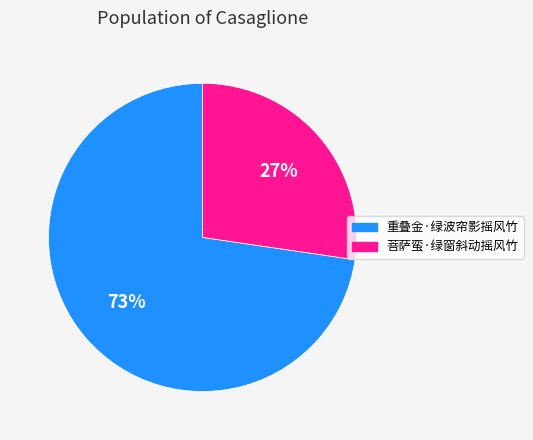

To the nearest percent, what is the combined percentage of 重叠金·绿波帘影摇风竹 and 菩萨蛮·绿窗斜动摇风竹?

100%